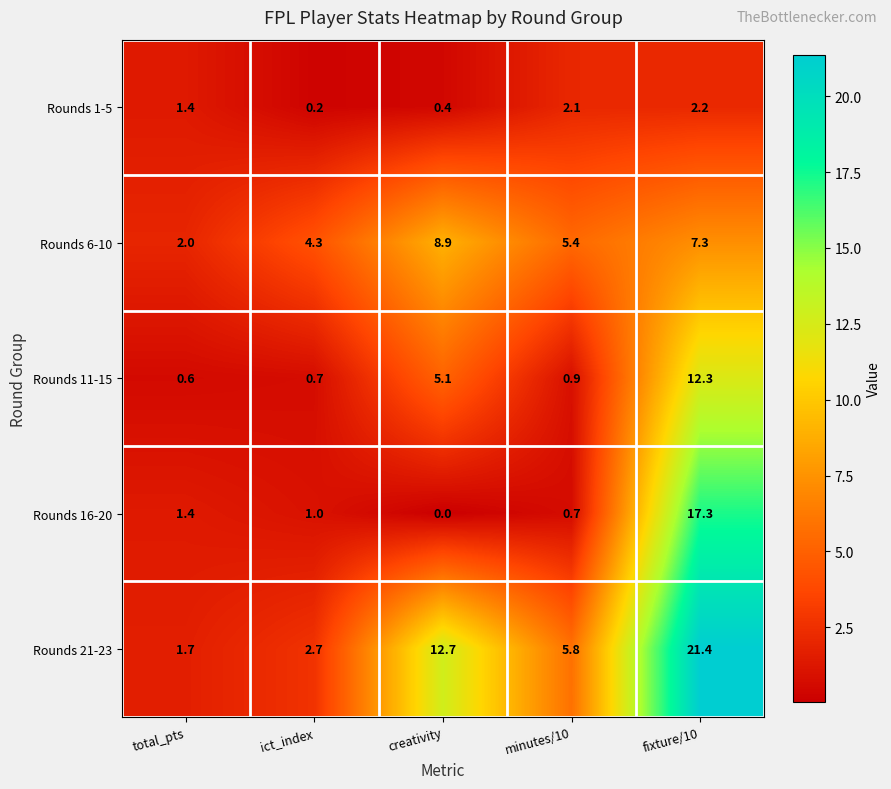

How many data points does each series have?

5